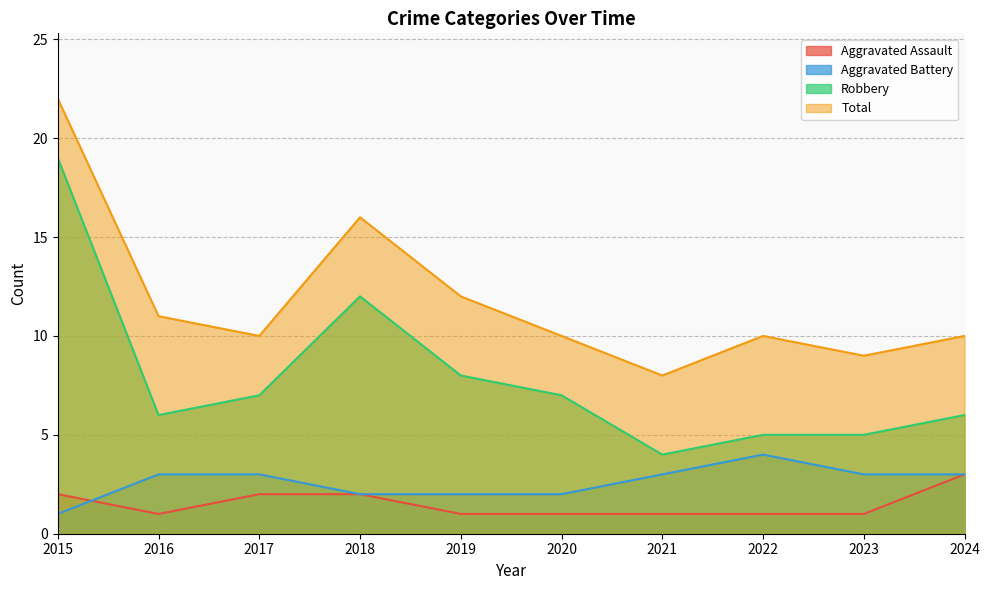

Reading left to right, extract all data points from this chart.

Aggravated Assault: 2015=2	2016=1	2017=2	2018=2	2019=1	2020=1	2021=1	2022=1	2023=1	2024=3
Aggravated Battery: 2015=1	2016=3	2017=3	2018=2	2019=2	2020=2	2021=3	2022=4	2023=3	2024=3
Robbery: 2015=19	2016=6	2017=7	2018=12	2019=8	2020=7	2021=4	2022=5	2023=5	2024=6
Total: 2015=22	2016=11	2017=10	2018=16	2019=12	2020=10	2021=8	2022=10	2023=9	2024=10